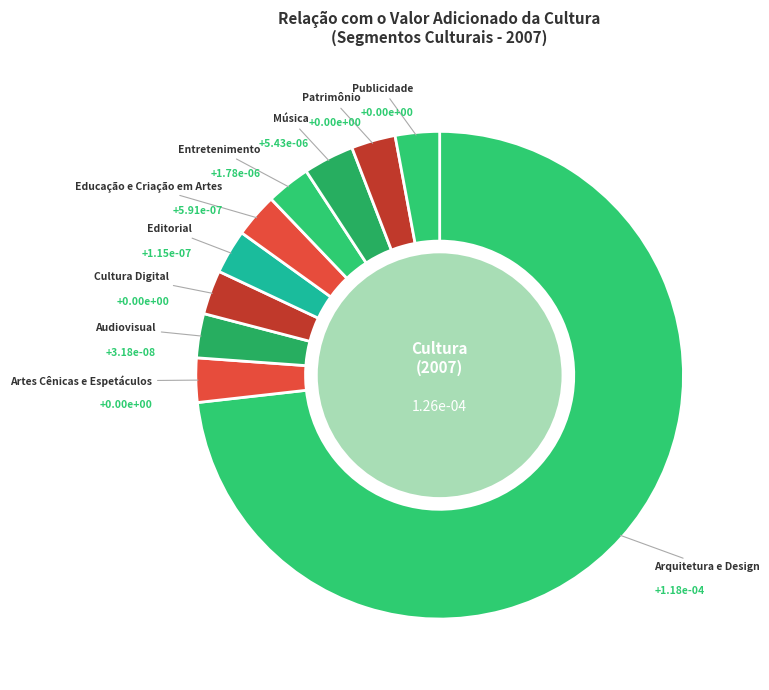

Count the number of slices in the pie.

10